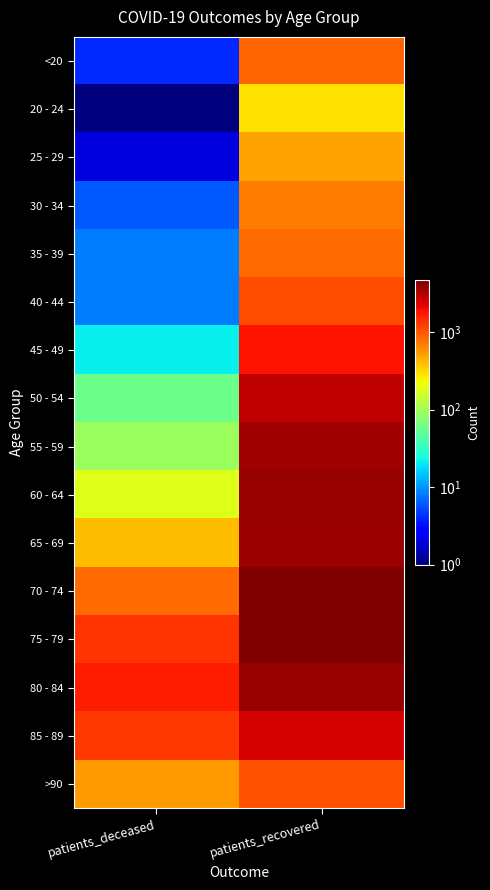

Count the number of data series in this chart.

16